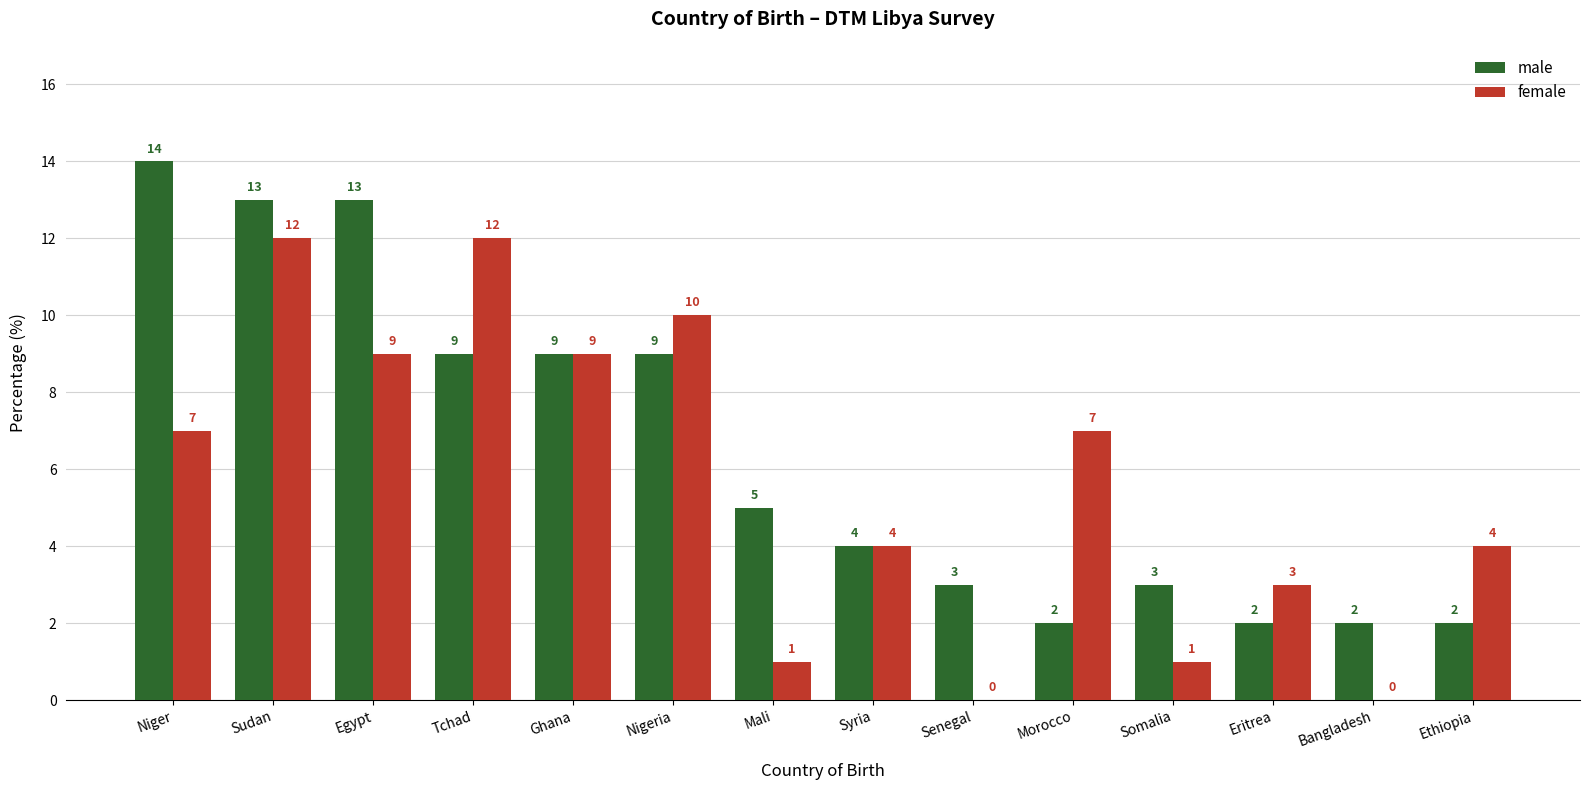

Reading left to right, transcribe all the data shown in this chart.

male: Niger=14	Sudan=13	Egypt=13	Tchad=9	Ghana=9	Nigeria=9	Mali=5	Syria=4	Senegal=3	Morocco=2	Somalia=3	Eritrea=2	Bangladesh=2	Ethiopia=2
female: Niger=7	Sudan=12	Egypt=9	Tchad=12	Ghana=9	Nigeria=10	Mali=1	Syria=4	Senegal=0	Morocco=7	Somalia=1	Eritrea=3	Bangladesh=0	Ethiopia=4